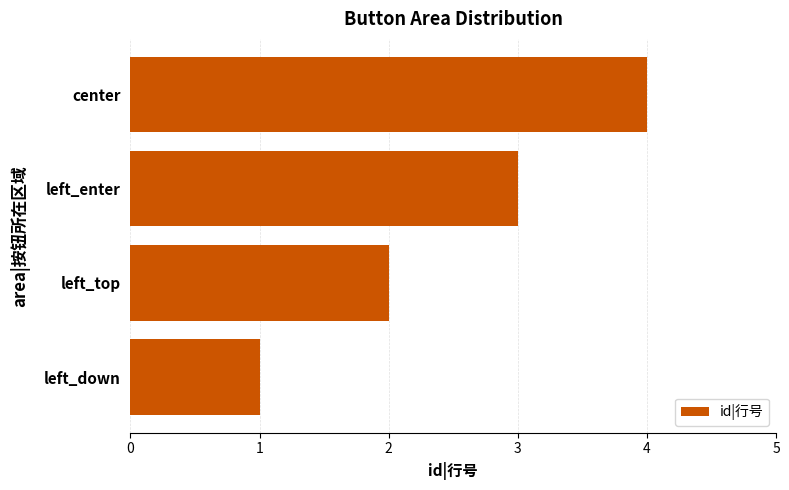

Count the number of categories in the chart.

4